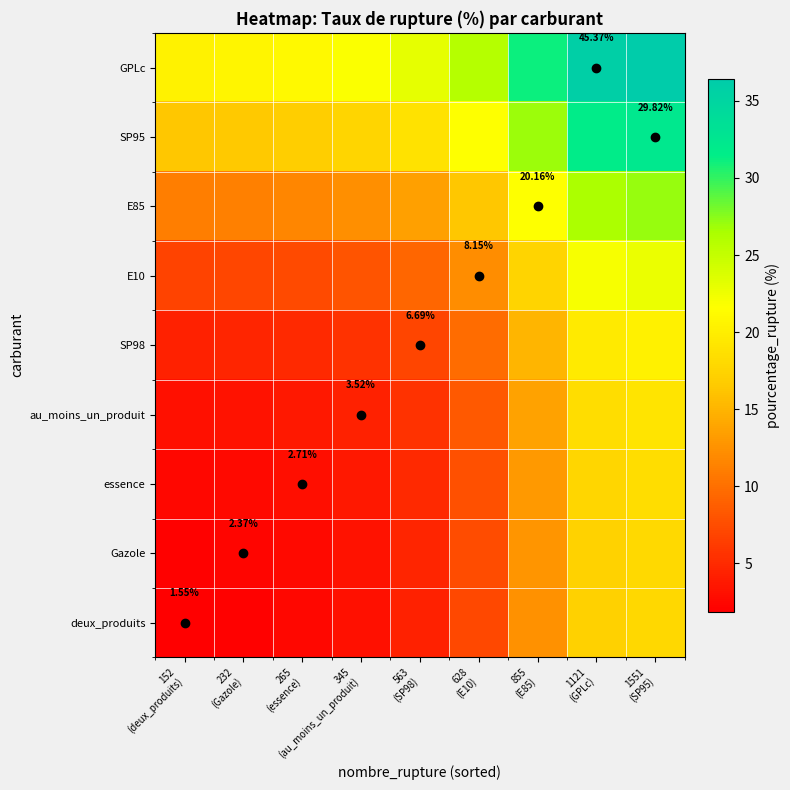

Which series has the largest total across all categories?

GPLc